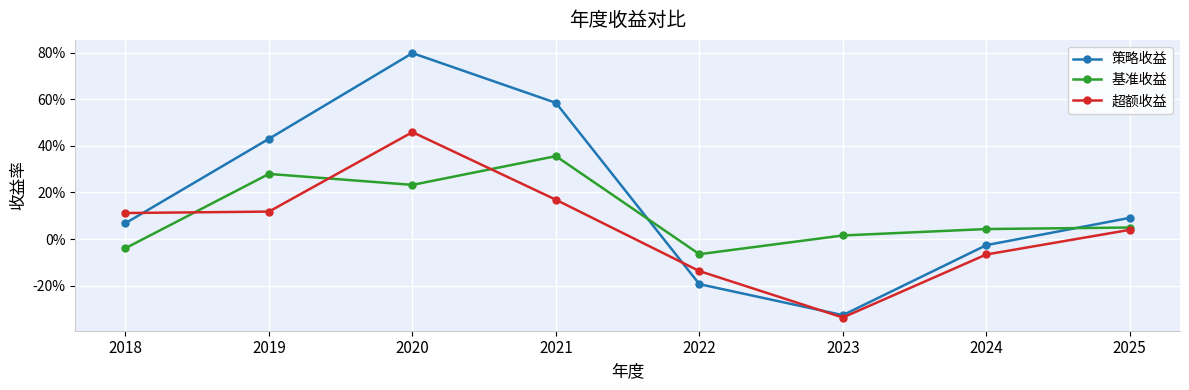

At 2019, list the series in order from largest to smallest.

策略收益, 基准收益, 超额收益